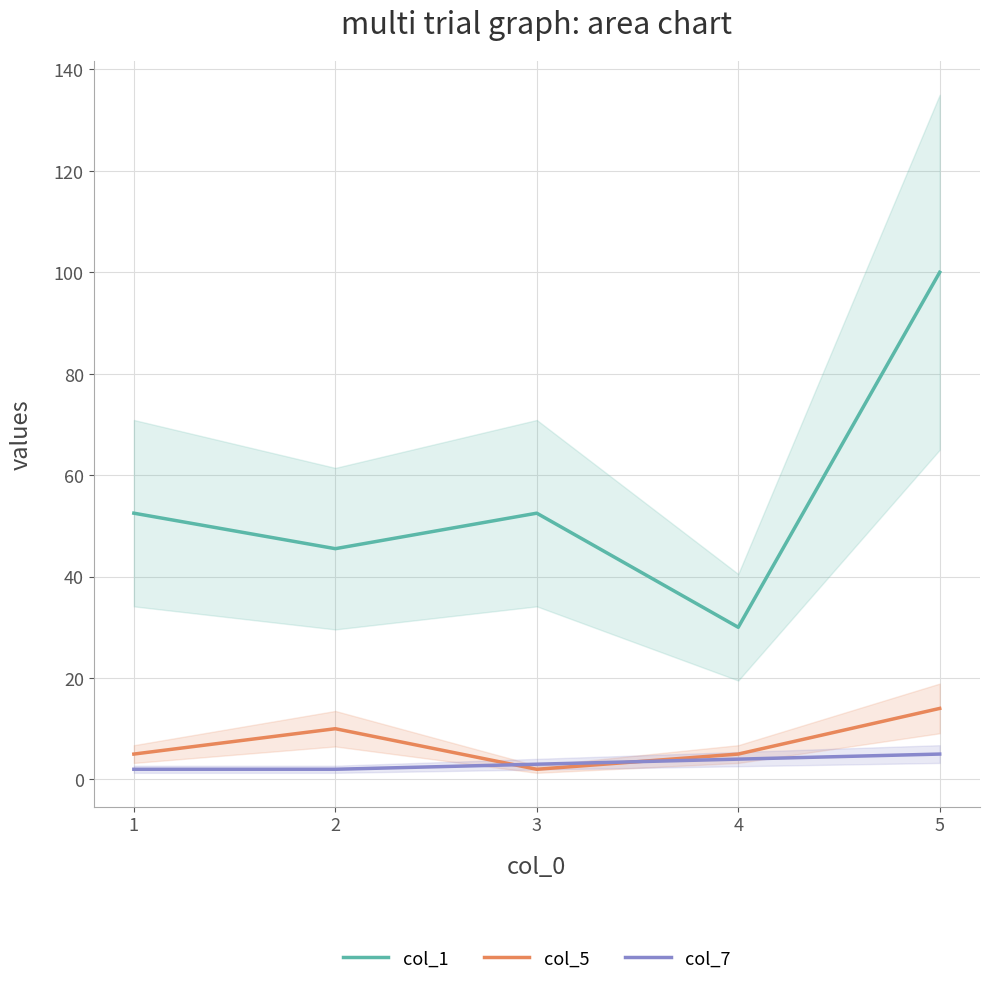

List the labels in order of col_7 value, smallest first.

1, 2, 3, 4, 5